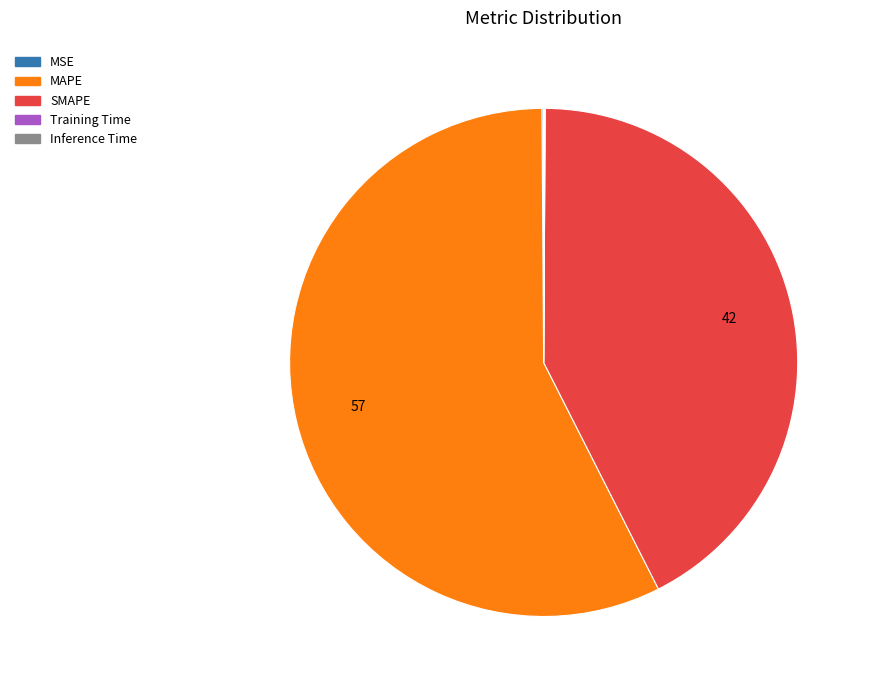

Which category accounts for the majority?

MAPE